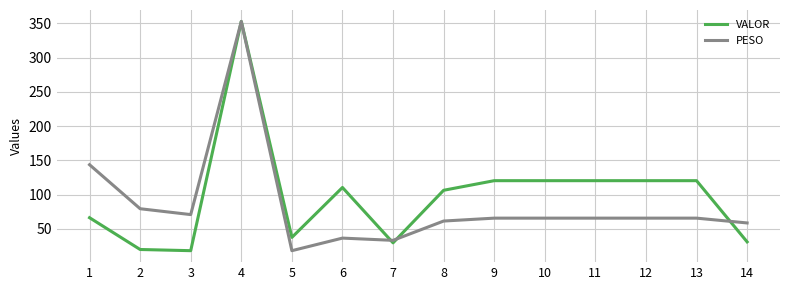

Does the chart have visible grid lines?

Yes